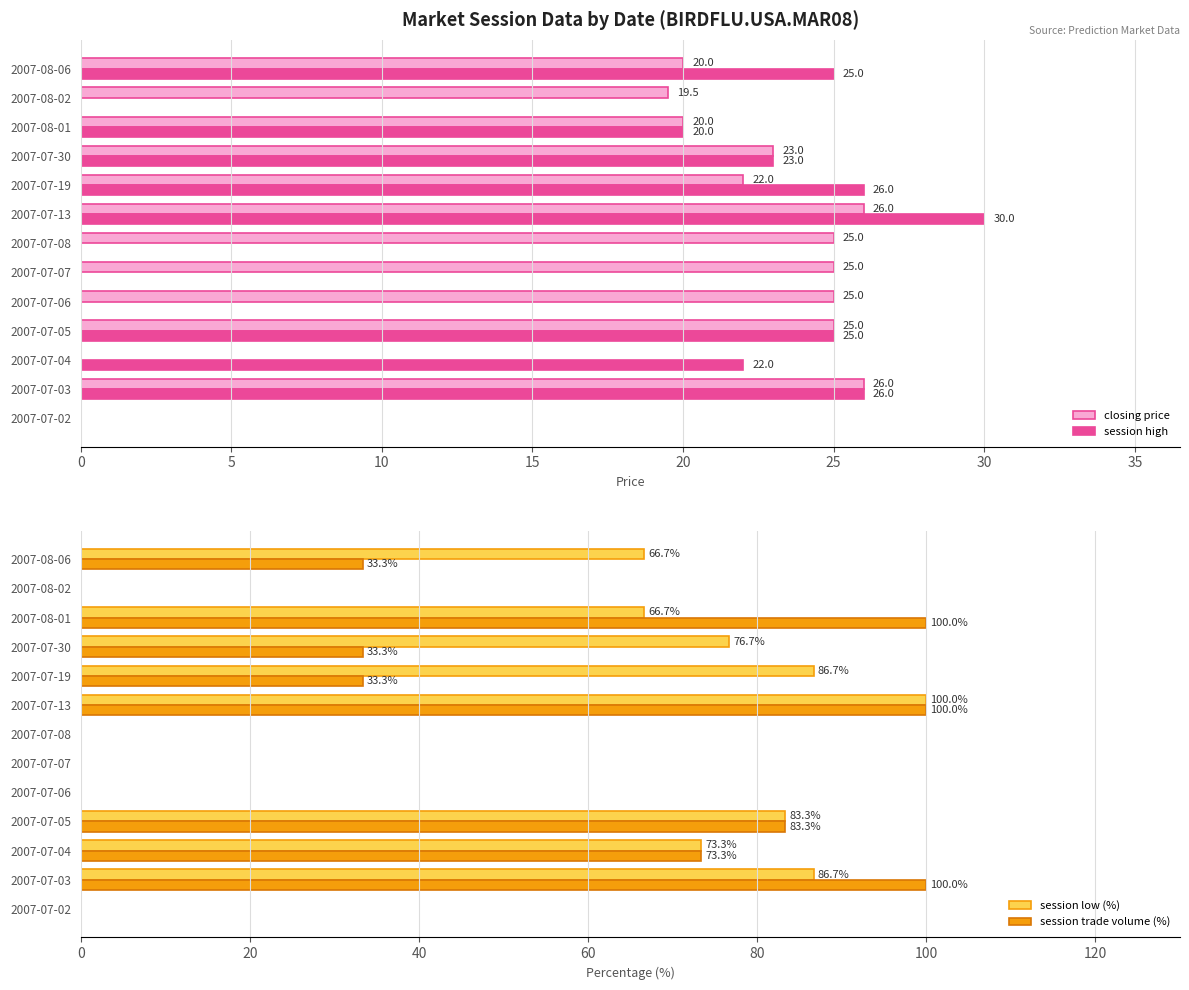

What is the sum of all session high values?

197.0